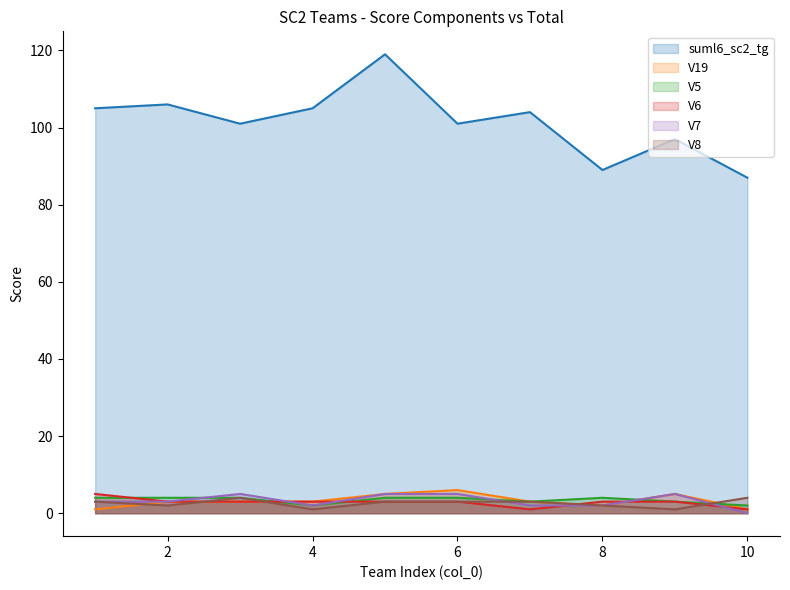

Which series has the largest total across all categories?

suml6_sc2_tg